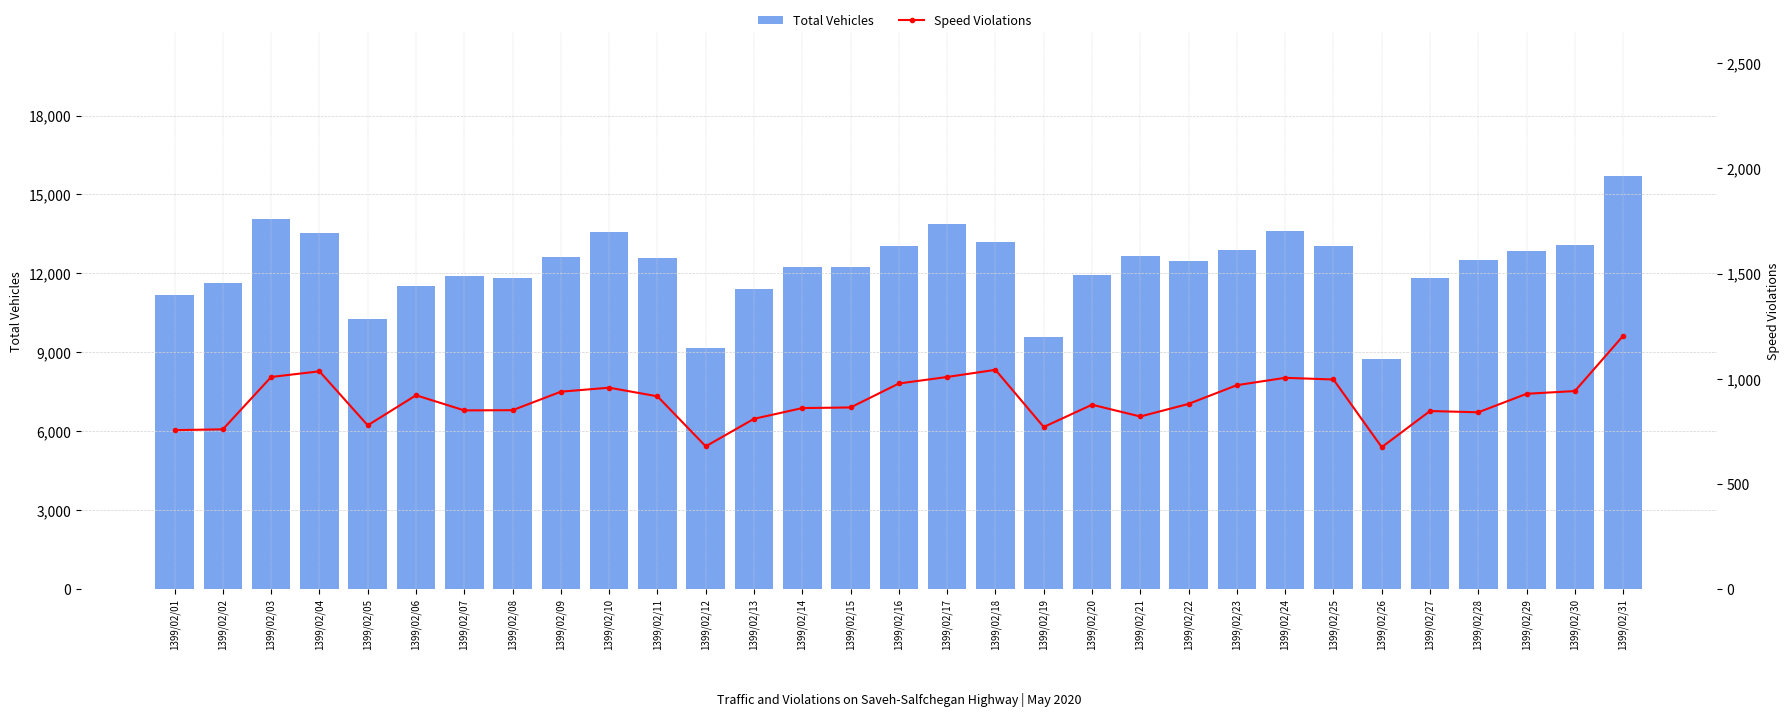

Reading left to right, list all the values displayed in this chart.

Total Vehicles: 1399/02/01=11188	1399/02/02=11616	1399/02/03=14067	1399/02/04=13547	1399/02/05=10244	1399/02/06=11509	1399/02/07=11885	1399/02/08=11831	1399/02/09=12606	1399/02/10=13567	1399/02/11=12587	1399/02/12=9142	1399/02/13=11419	1399/02/14=12222	1399/02/15=12243	1399/02/16=13051	1399/02/17=13860	1399/02/18=13173	1399/02/19=9562	1399/02/20=11954	1399/02/21=12652	1399/02/22=12453	1399/02/23=12877	1399/02/24=13602	1399/02/25=13043	1399/02/26=8725	1399/02/27=11811	1399/02/28=12514	1399/02/29=12843	1399/02/30=13078	1399/02/31=15684
Speed Violations: 1399/02/01=755	1399/02/02=759	1399/02/03=1008	1399/02/04=1035	1399/02/05=778	1399/02/06=921	1399/02/07=849	1399/02/08=850	1399/02/09=938	1399/02/10=957	1399/02/11=916	1399/02/12=678	1399/02/13=809	1399/02/14=860	1399/02/15=863	1399/02/16=977	1399/02/17=1008	1399/02/18=1042	1399/02/19=770	1399/02/20=876	1399/02/21=820	1399/02/22=880	1399/02/23=969	1399/02/24=1004	1399/02/25=996	1399/02/26=674	1399/02/27=846	1399/02/28=840	1399/02/29=928	1399/02/30=941	1399/02/31=1204